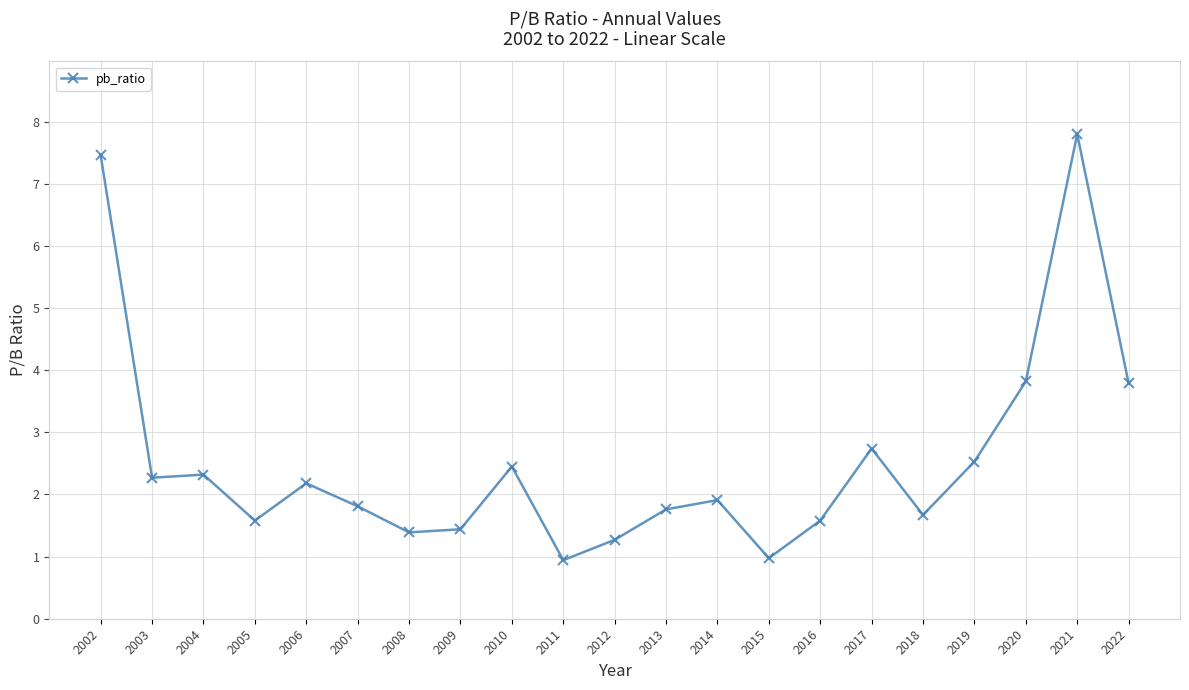

What value does the data have at 2022?

3.8